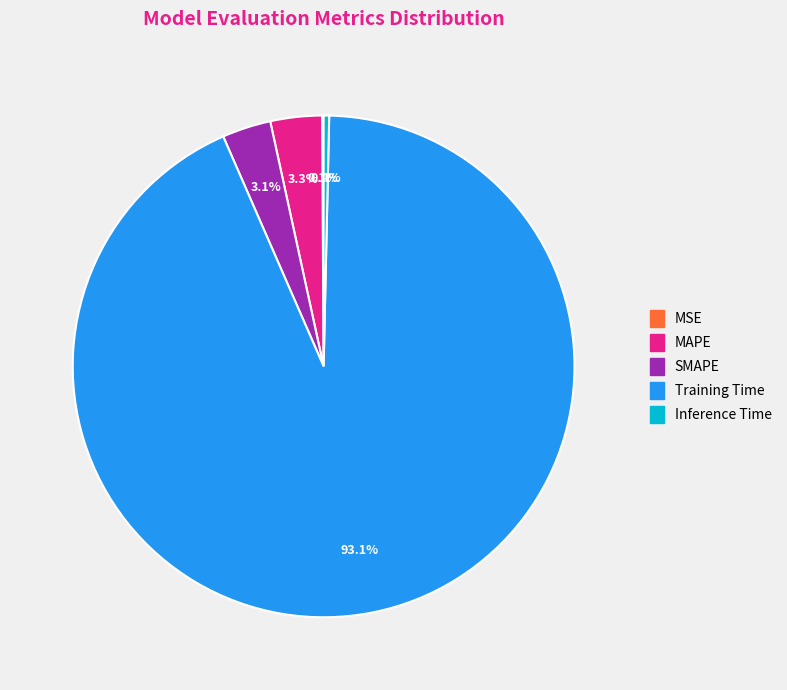

What is the largest slice in the pie chart?

Training Time